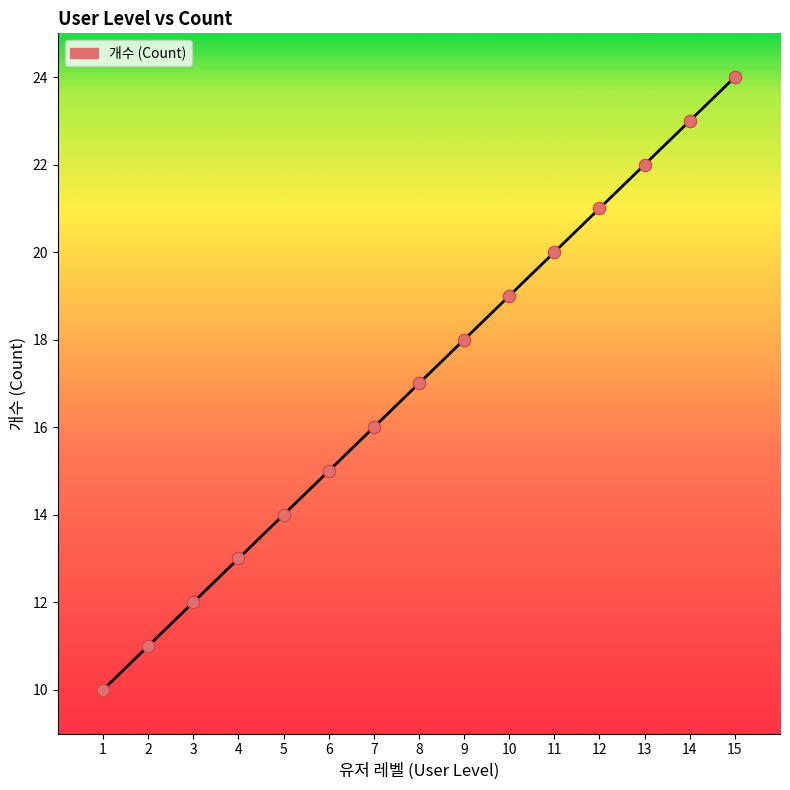

Between 8 and 11, which is larger?

11